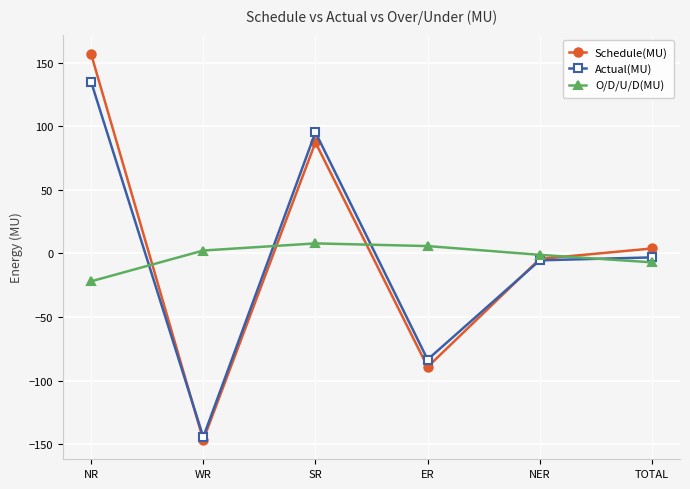

Which series changed the most between NR and WR?

Schedule(MU)